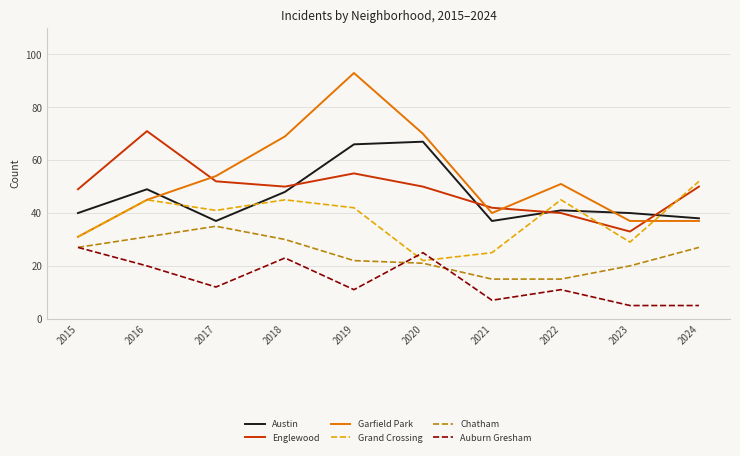

At which category does the chart reach its peak across all series?

2019